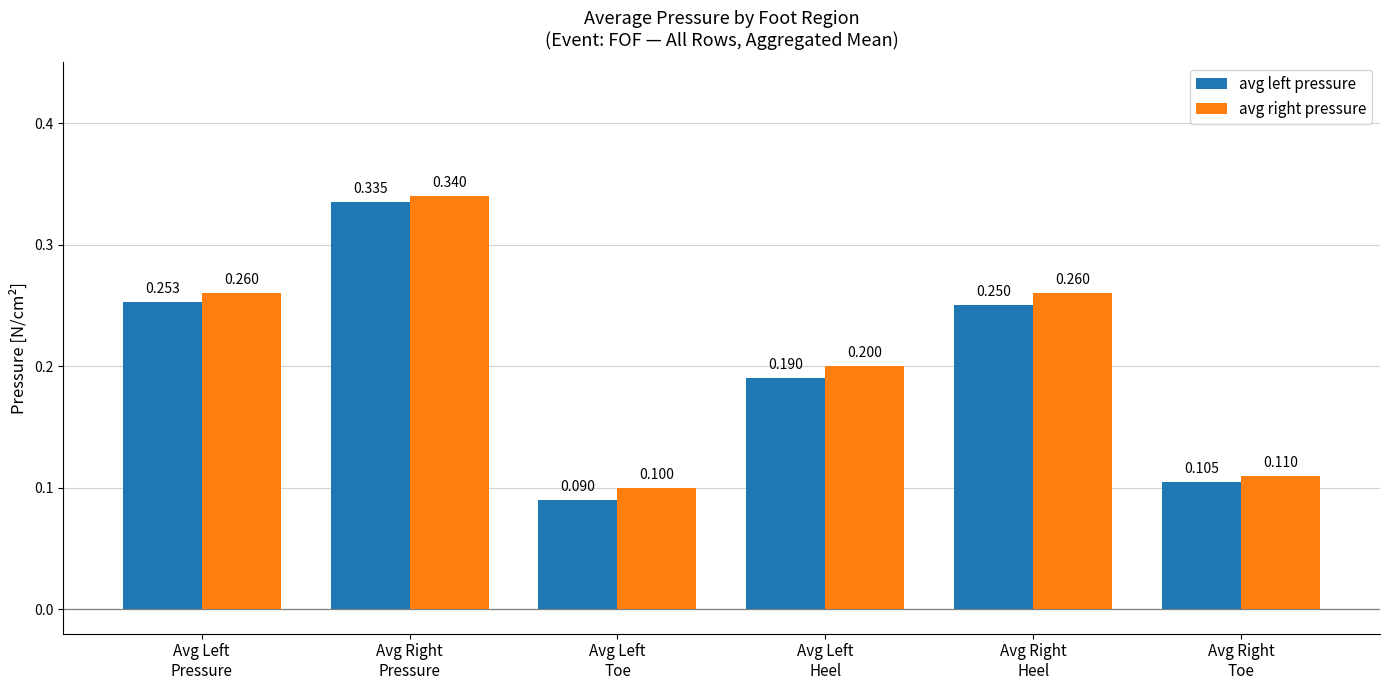

How many avg left pressure values are between 0 and 1?

6